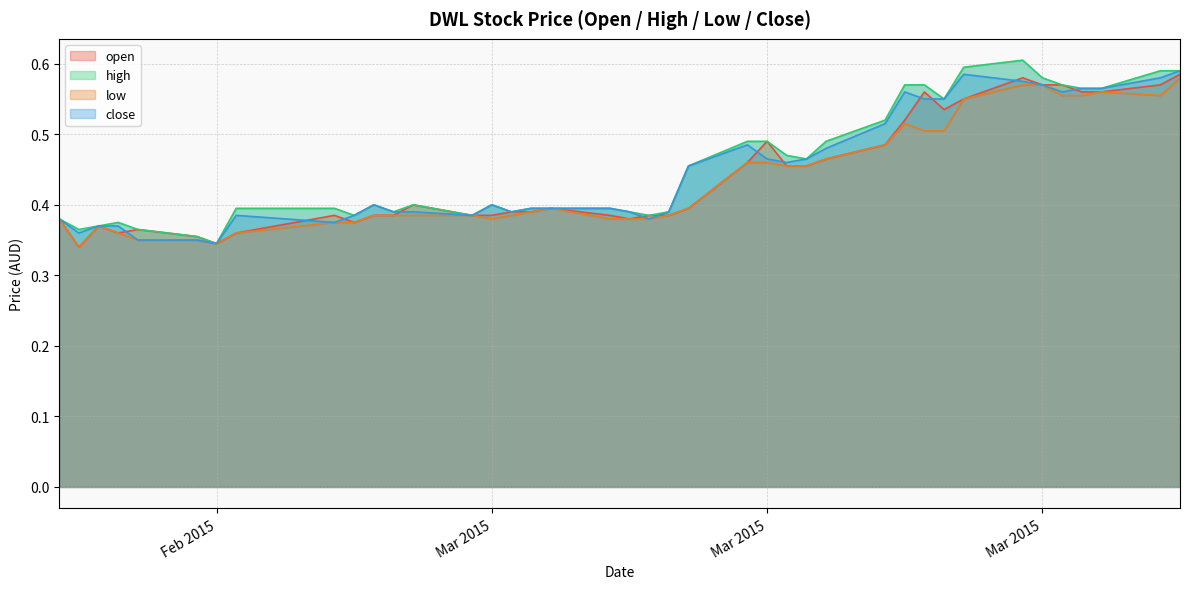

At which label does high reach its peak?

2015-03-30